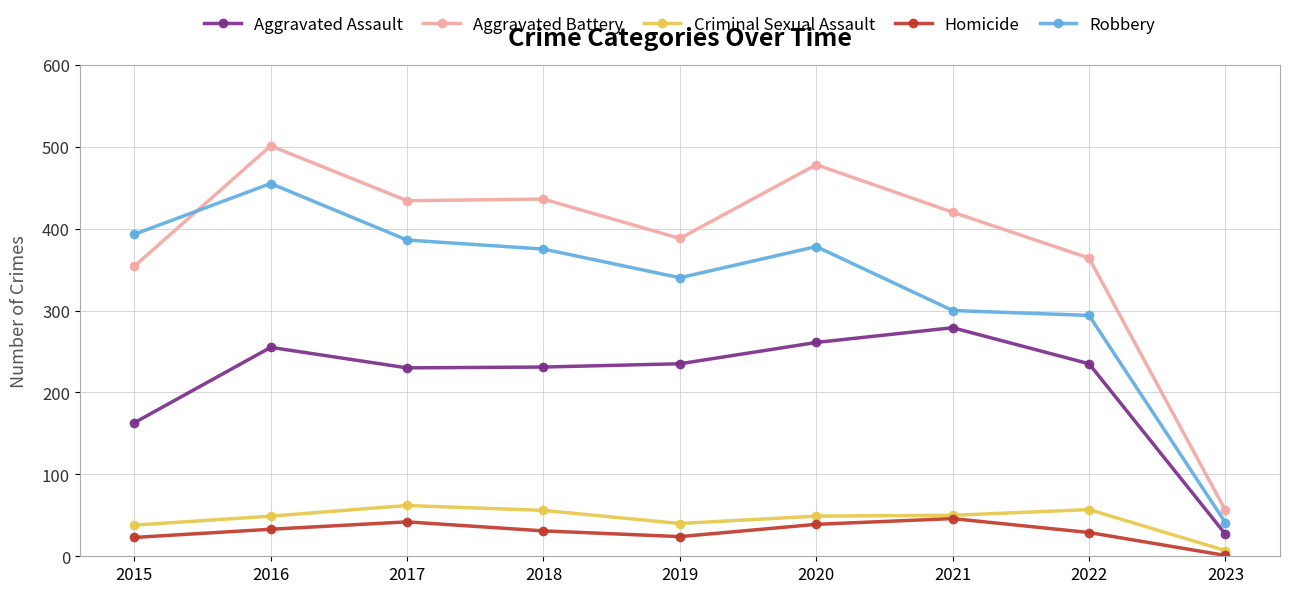

What is the value of the Robbery point at the 2nd from the left?

455